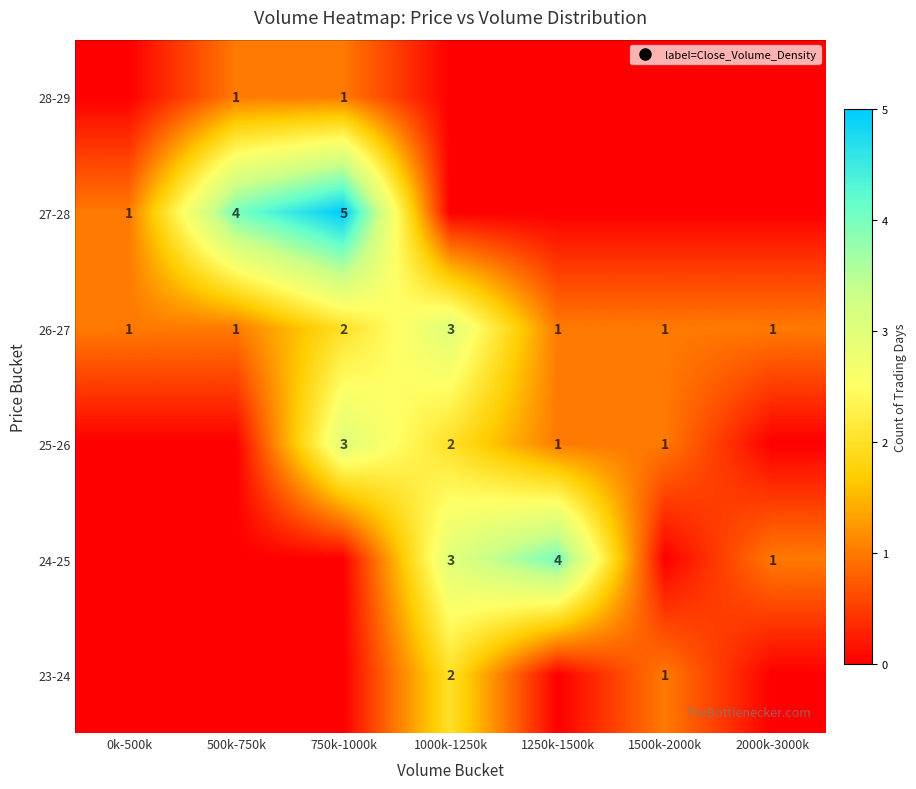

Which category has the lowest value across all series?

0k-500k